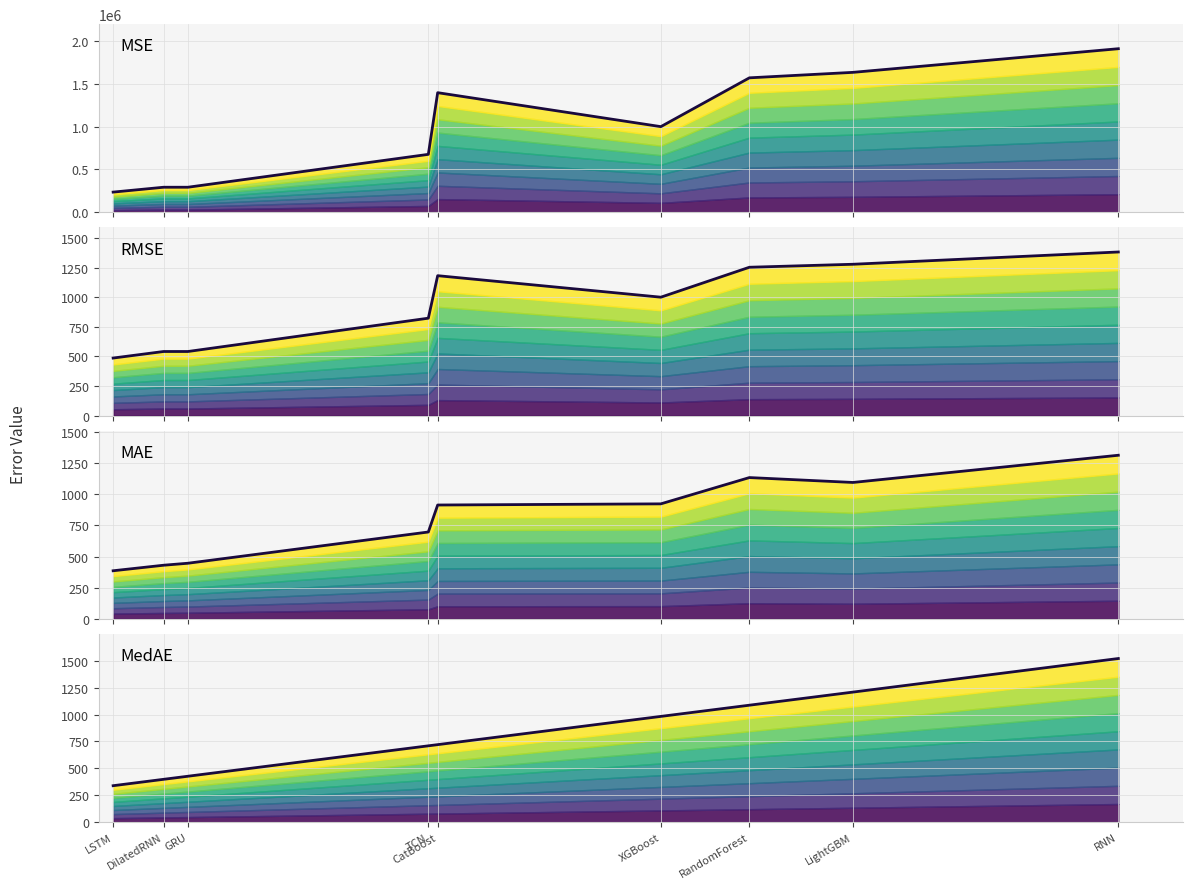

What is the value of the MSE (line) point at the 3rd from the left?

293169.5